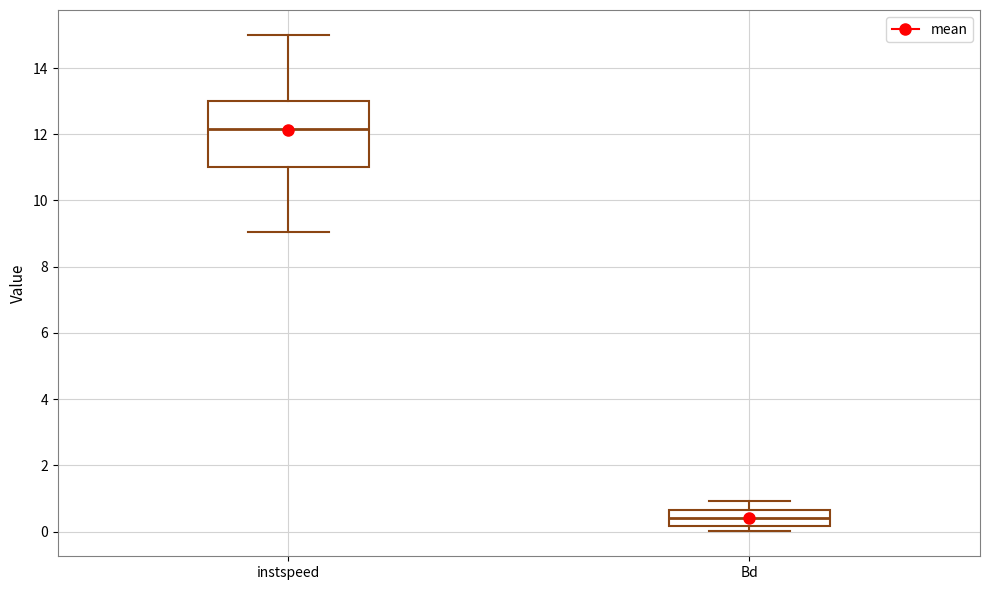

Reading left to right, transcribe this box plot: for each box, give where its median line is, the range the box spans, and where its two whiskers end, as read against the y-axis. The values are not printed on the chart, so give them approximately, as read against the axis.

instspeed: median 12.2, box 11.0 to 13.0, whiskers 9.0 to 15.0
Bd: median 0.4, box 0.2 to 0.6, whiskers 0.0 to 1.0